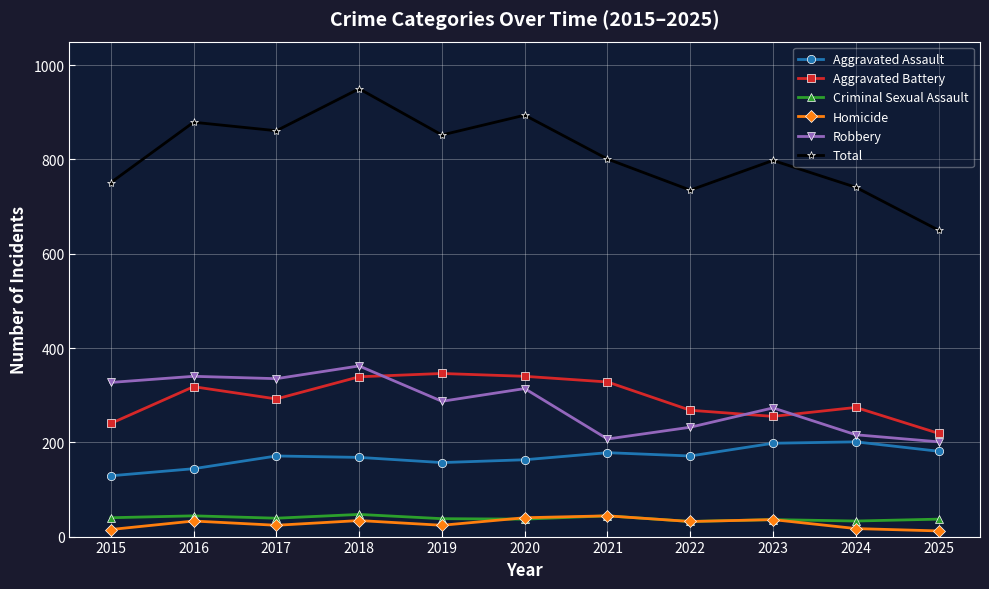

Is it true that Homicide equals 32 at 2022?

True